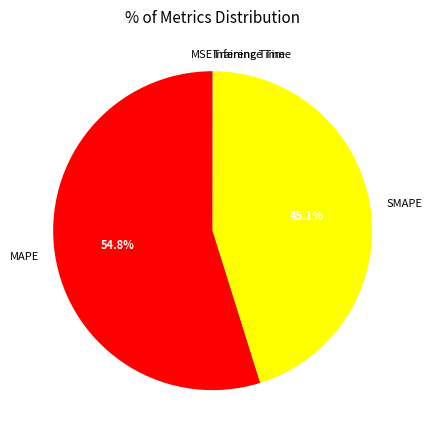

To the nearest percent, what is the average slice percentage?

20%